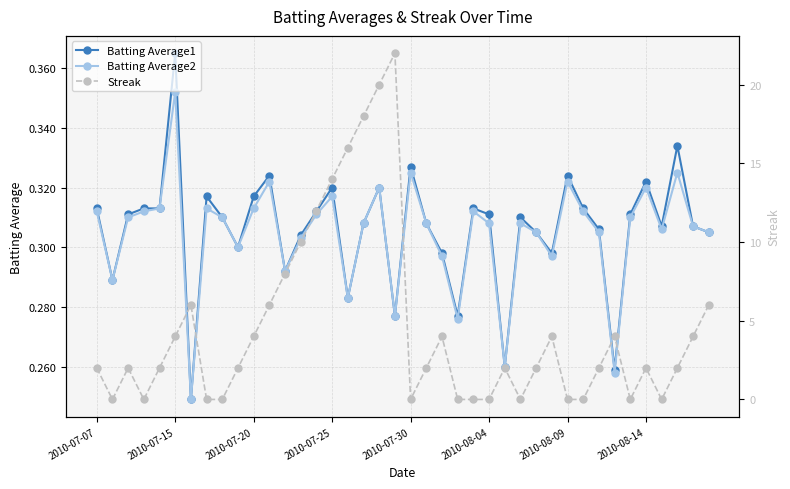

What is the difference between the second highest and minimum values in the Streak series?

20.0